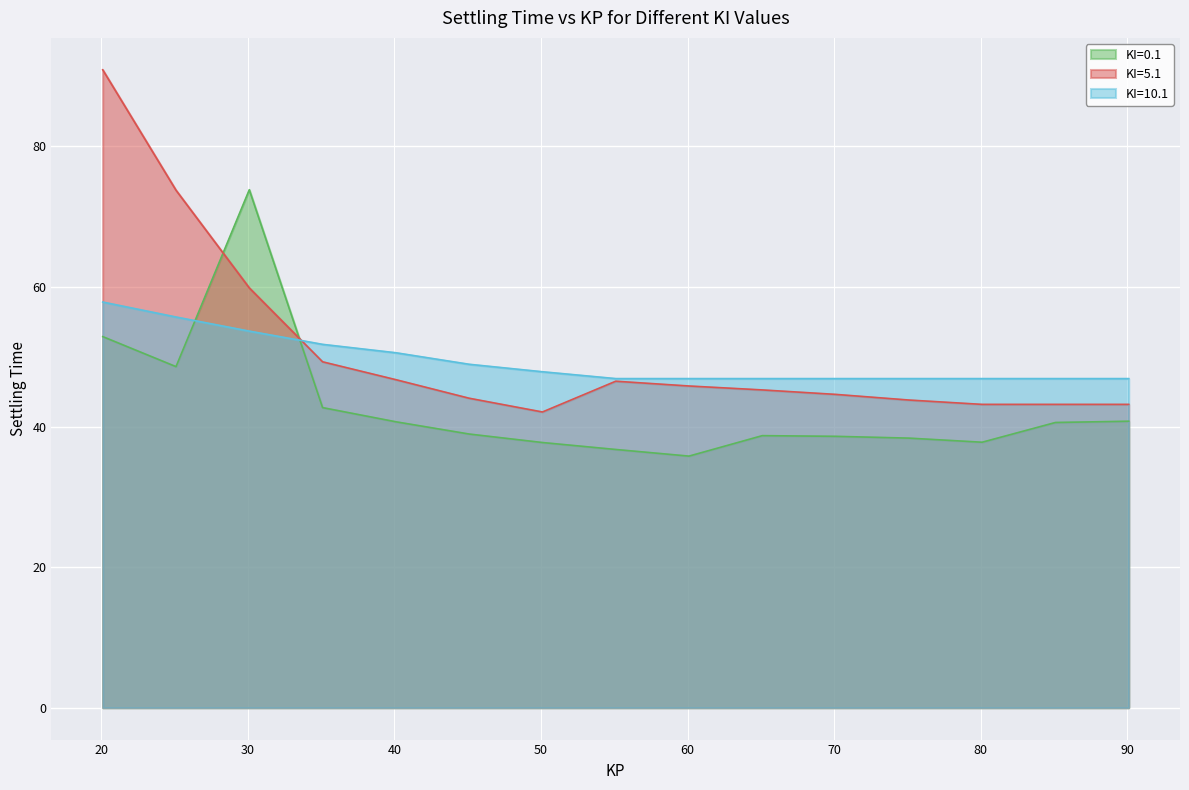

Which category has the highest value across all series?

20.1